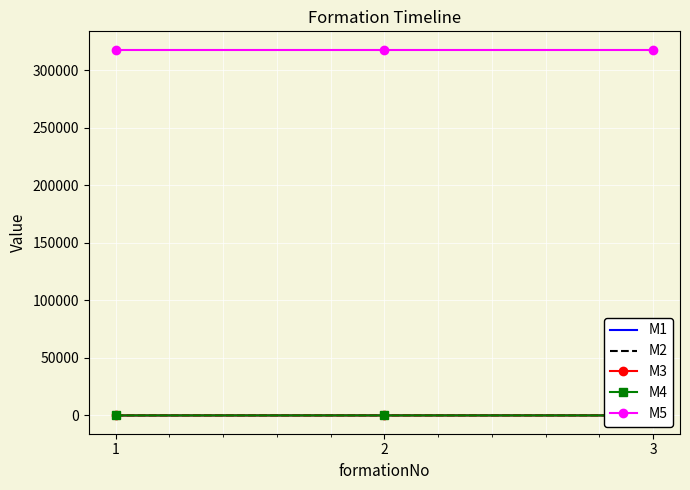

Where does the M2 series first go above 88?

3